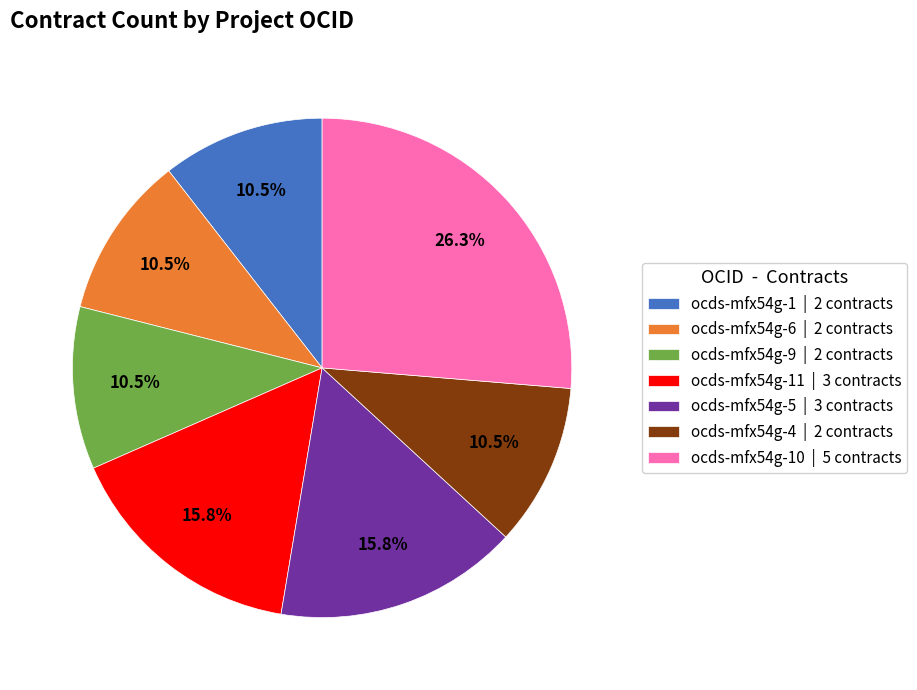

Is ocds-mfx54g-6 | 2 contracts the majority of the pie?

No